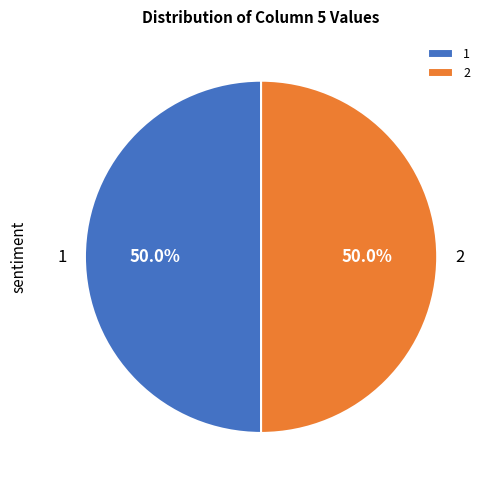

Approximately how many times larger is the value at 1 compared to 2?

1.0